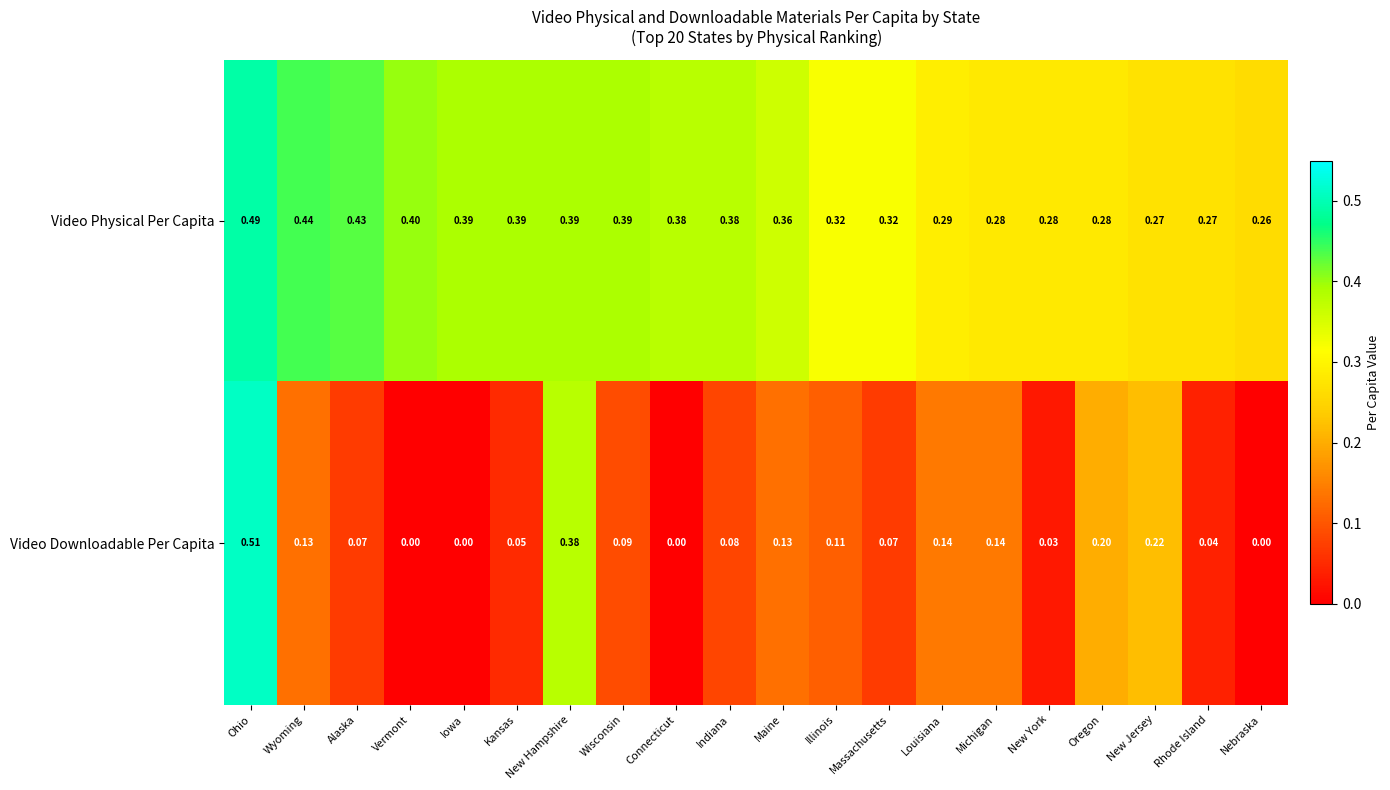

At which category does the chart reach its peak across all series?

Ohio